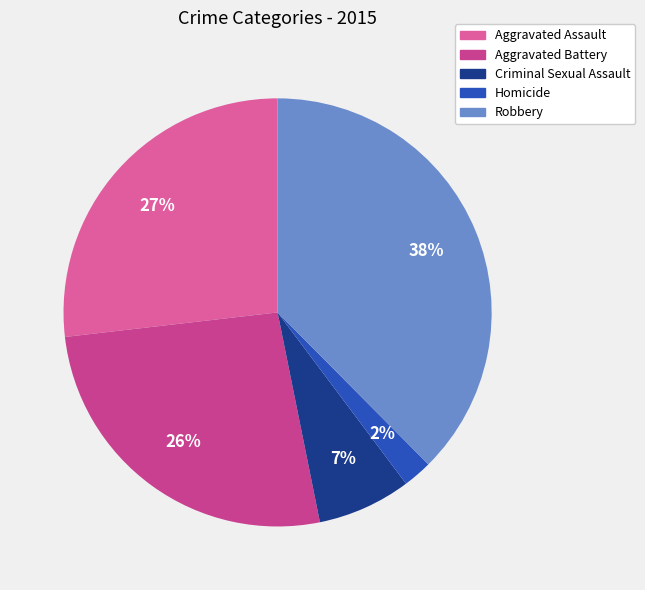

Which slice is the smallest?

Homicide